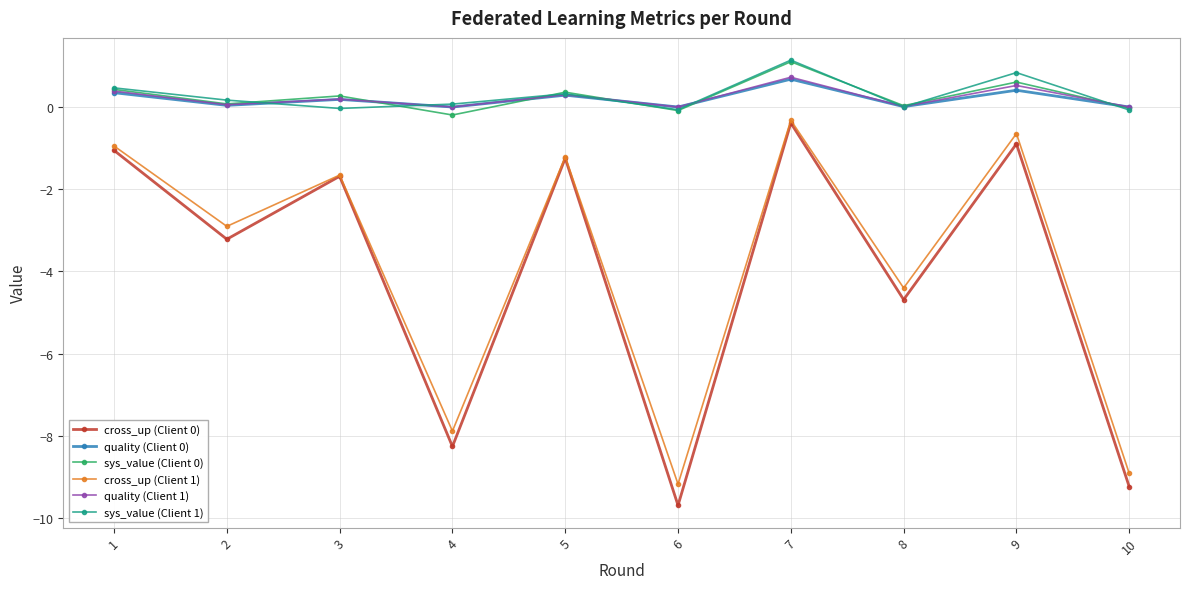

At which category is the sum across all series the highest?

7